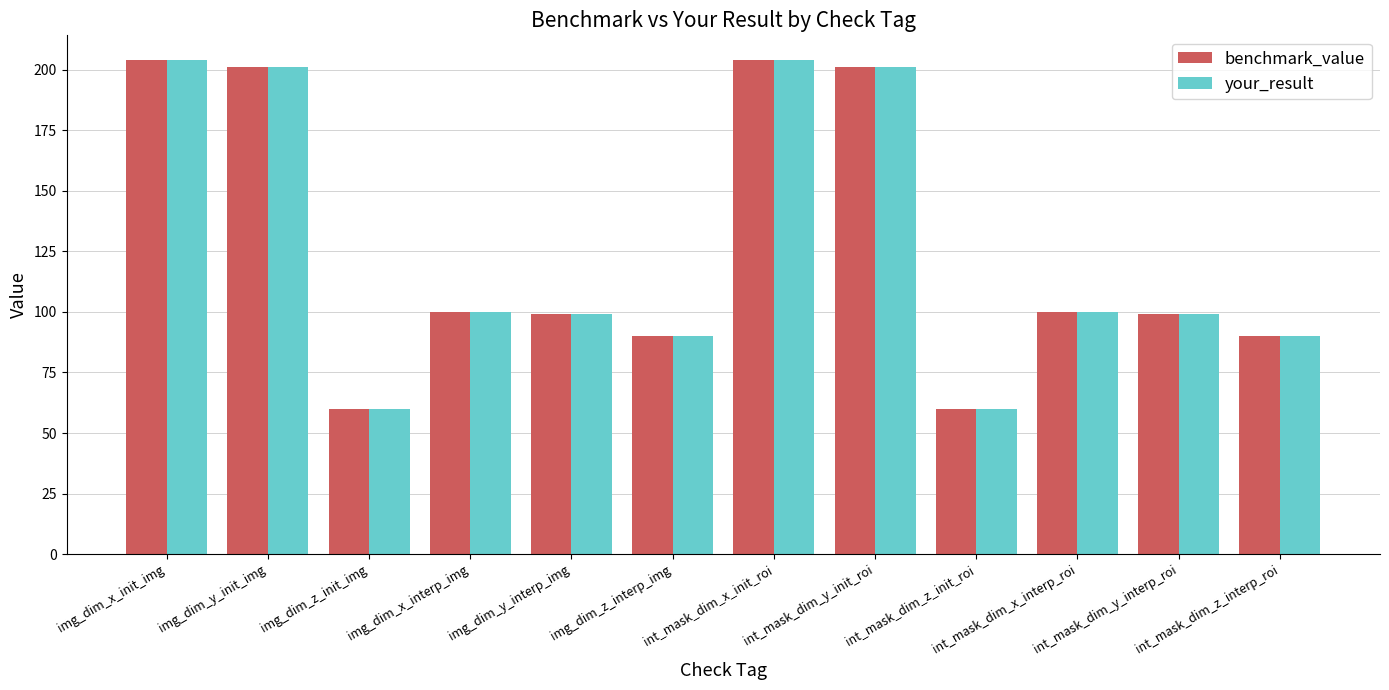

What is the minimum value for benchmark_value?

60